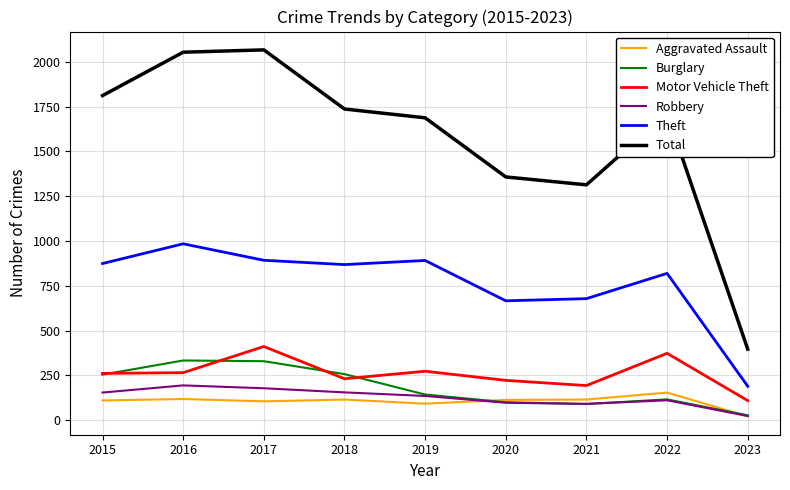

What is the total value across all series at 2016?

3947